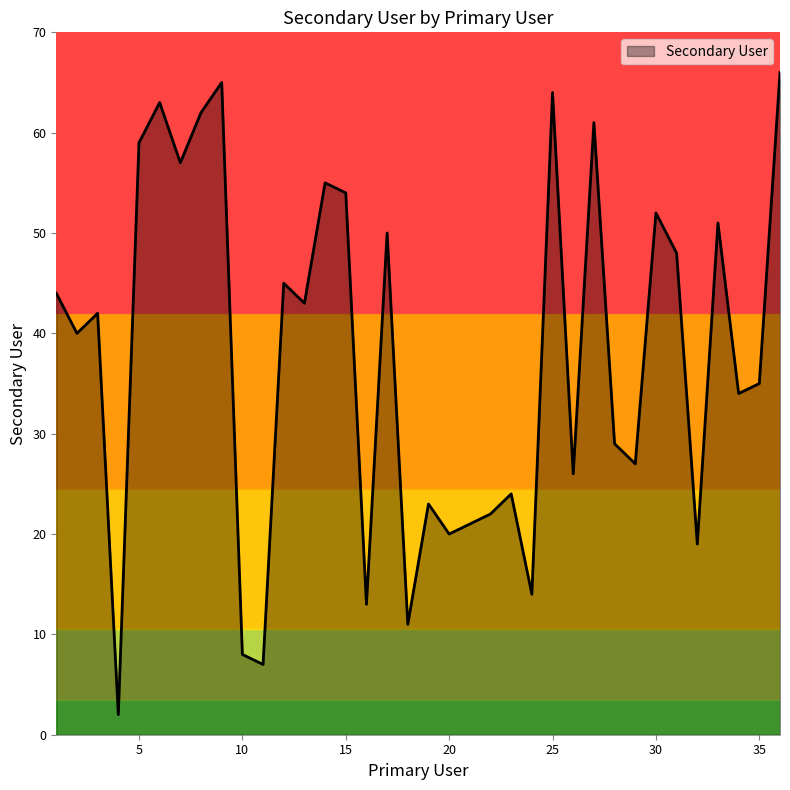

What is the difference between the maximum and minimum values?

64